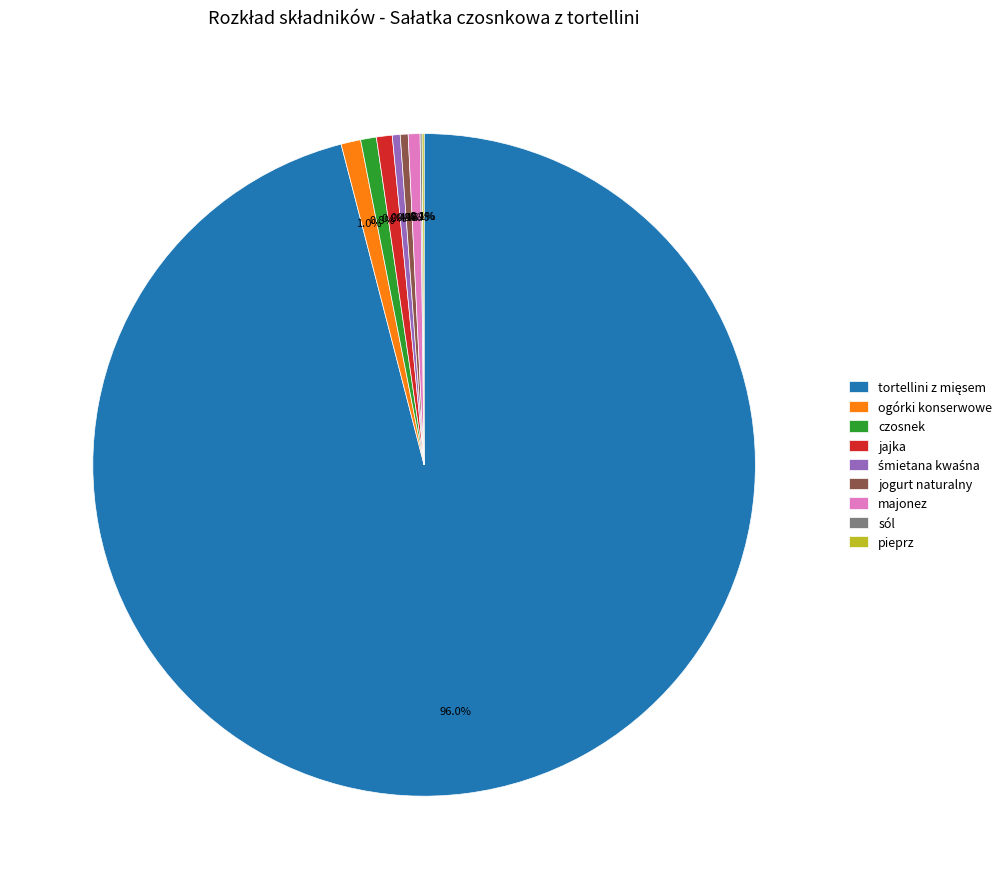

What percentage is NOT represented by ogórki konserwowe?

99.0%